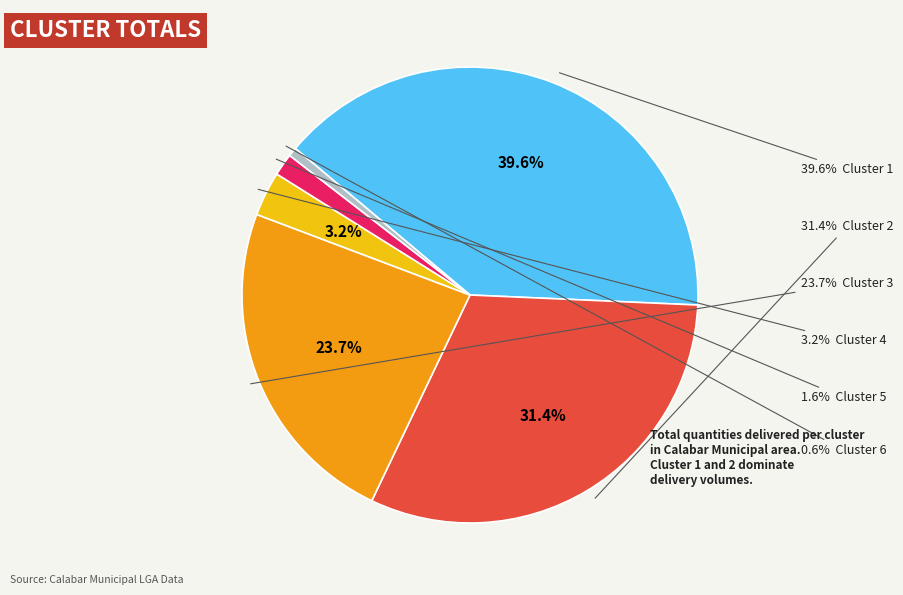

What percentage do Cluster 2 and Cluster 5 together represent?

33.0%